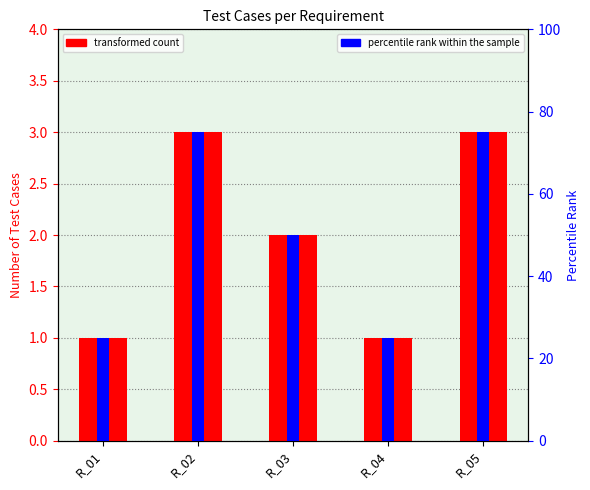

Reading left to right, transcribe all the data shown in this chart.

Test Cases Count: R_01=1	R_02=3	R_03=2	R_04=1	R_05=3
percentile rank within the sample: R_01=25	R_02=75	R_03=50	R_04=25	R_05=75